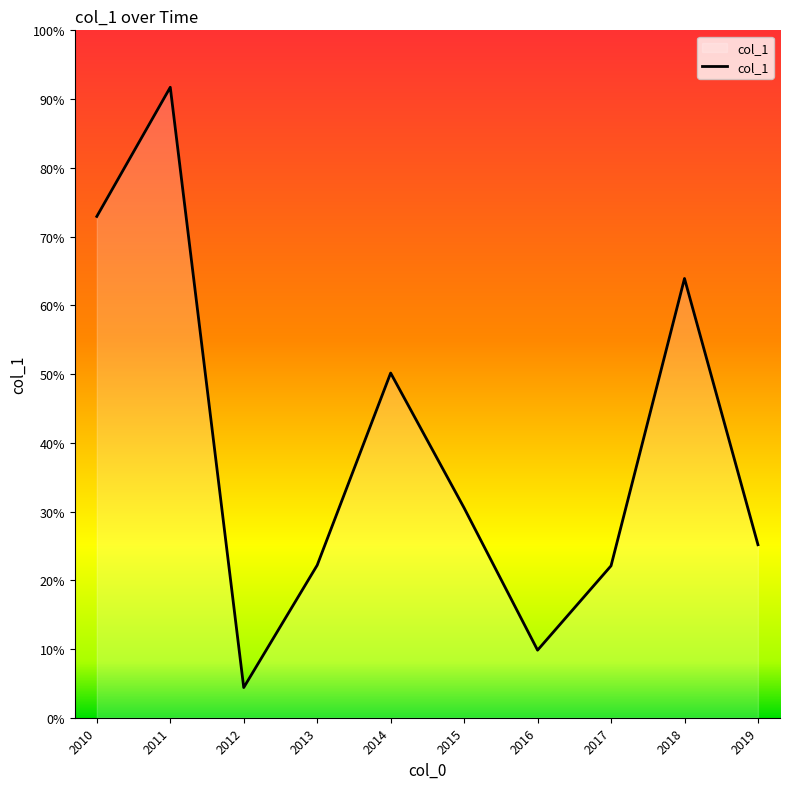

Which category has the lowest value across all series?

2012